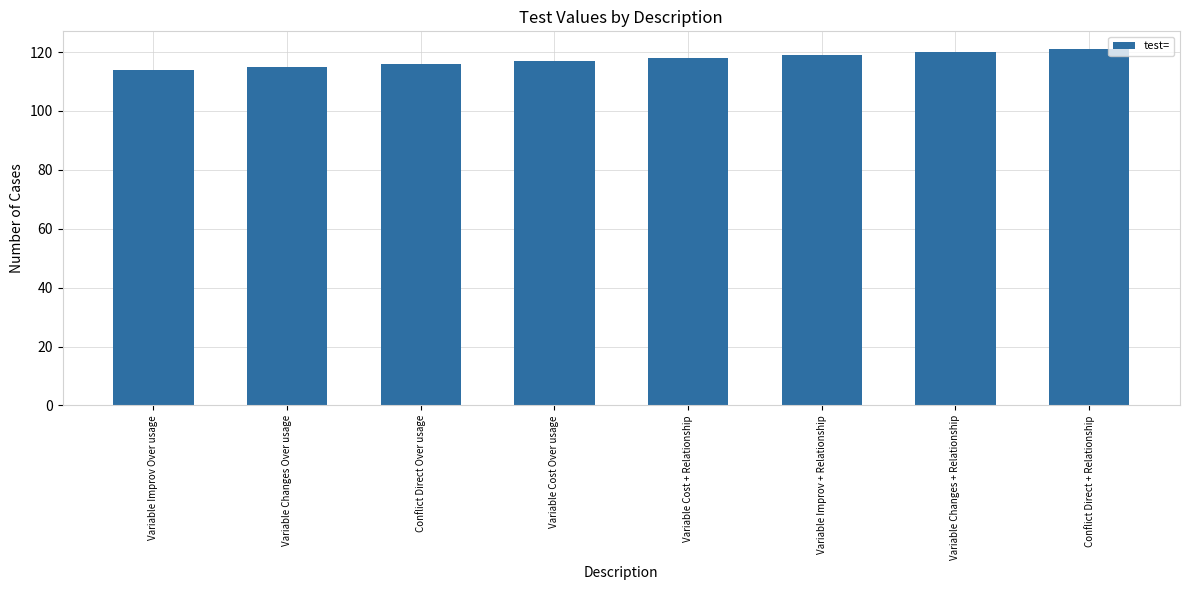

True or false: the data shows 156 at Conflict Direct Over usage.

False